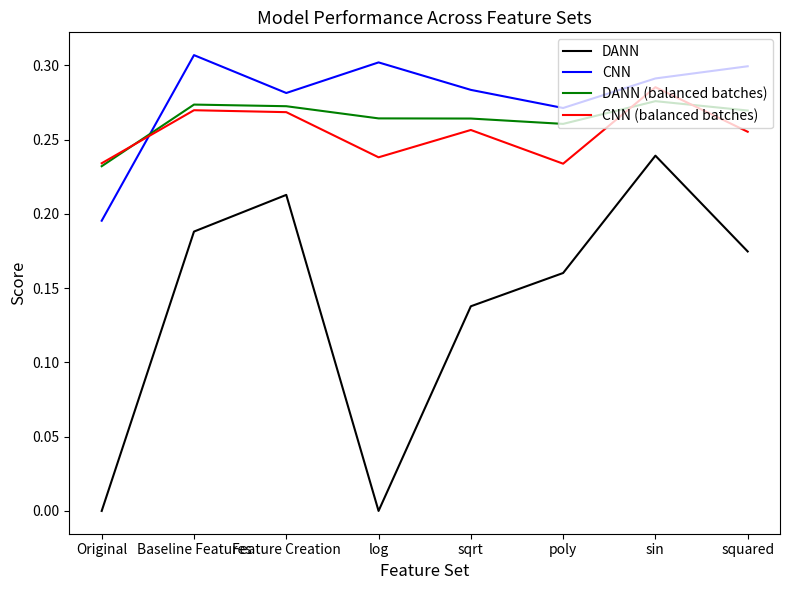

True or false: DANN and CNN (balanced batches) cross at least once.

False